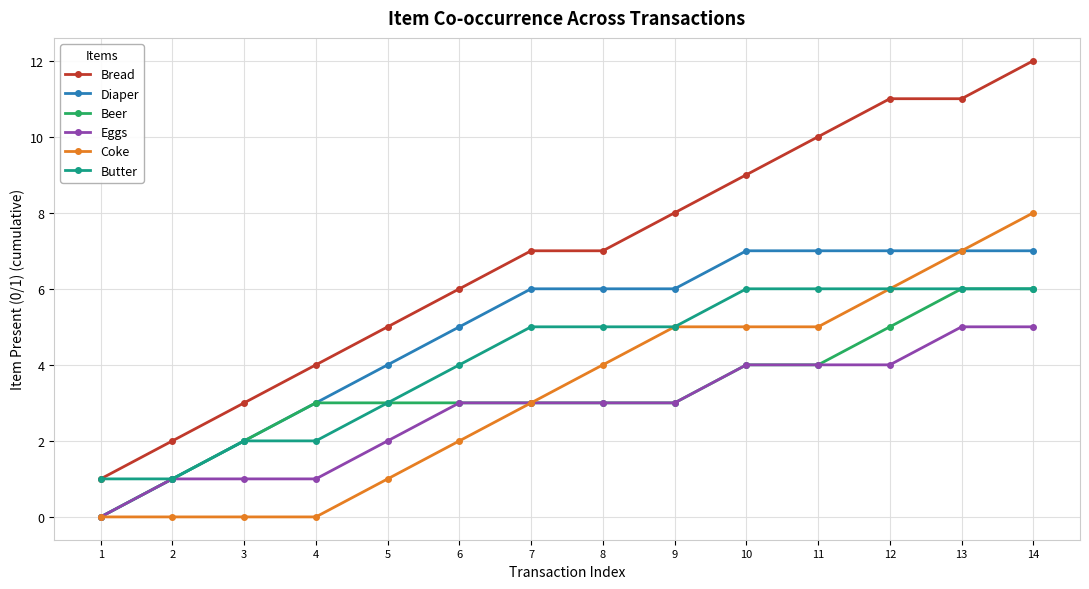

Reading left to right, what are all the values shown in this chart?

Bread: 1	2	3	4	5	6	7	7	8	9	10	11	11	12
Diaper: 0	1	2	3	4	5	6	6	6	7	7	7	7	7
Beer: 0	1	2	3	3	3	3	3	3	4	4	5	6	6
Eggs: 0	1	1	1	2	3	3	3	3	4	4	4	5	5
Coke: 0	0	0	0	1	2	3	4	5	5	5	6	7	8
Butter: 1	1	2	2	3	4	5	5	5	6	6	6	6	6